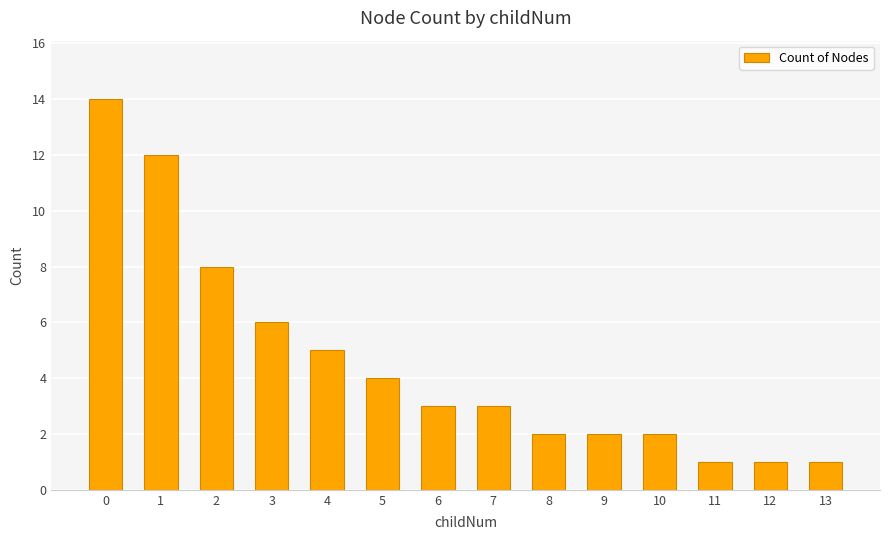

What is the difference between the maximum and second lowest values?

13